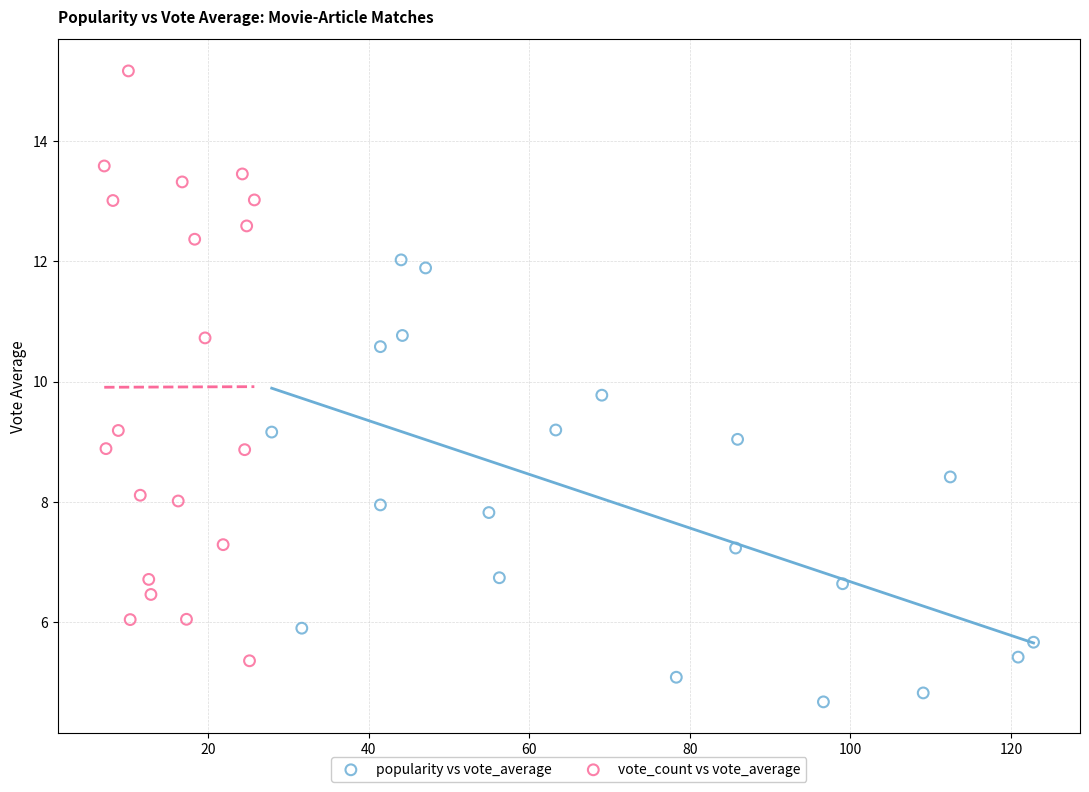

Which series contains the highest Y value?

vote_count vs vote_average